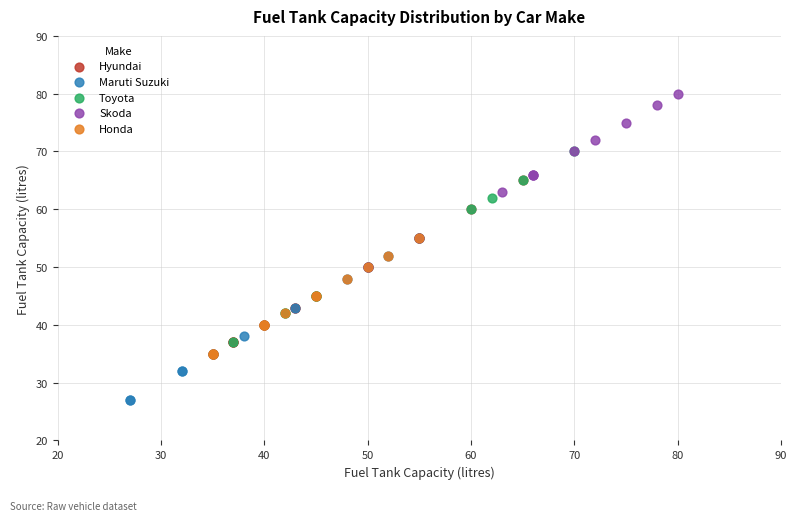

Which series contains the lowest Y value?

Maruti Suzuki